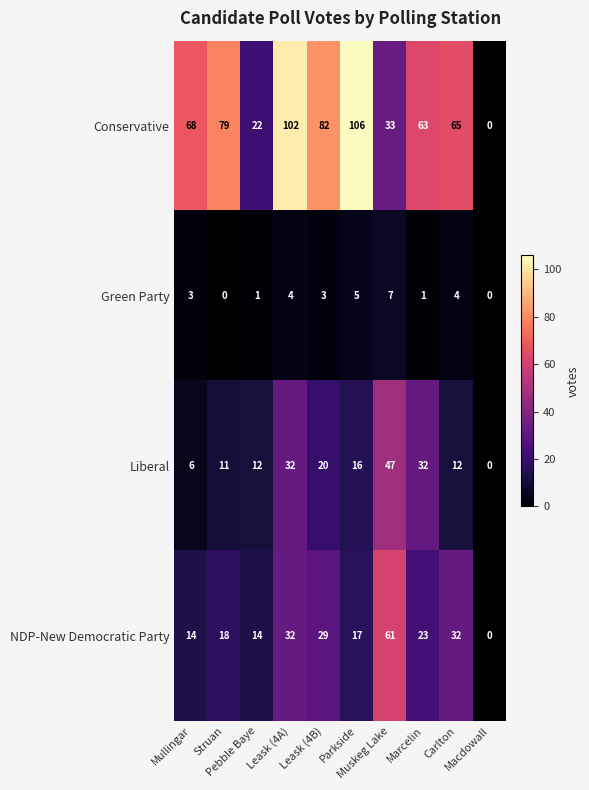

At which category is the sum across all series the highest?

Leask (4A)